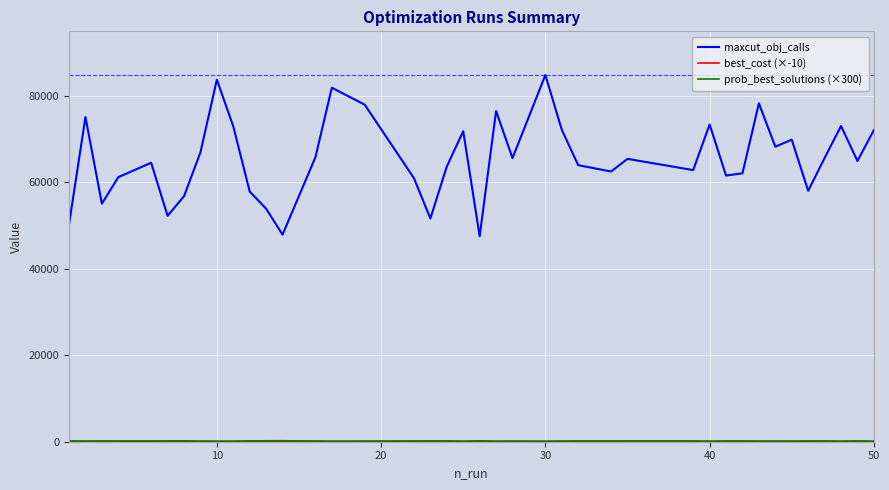

Which series has the largest total across all categories?

maxcut_obj_calls